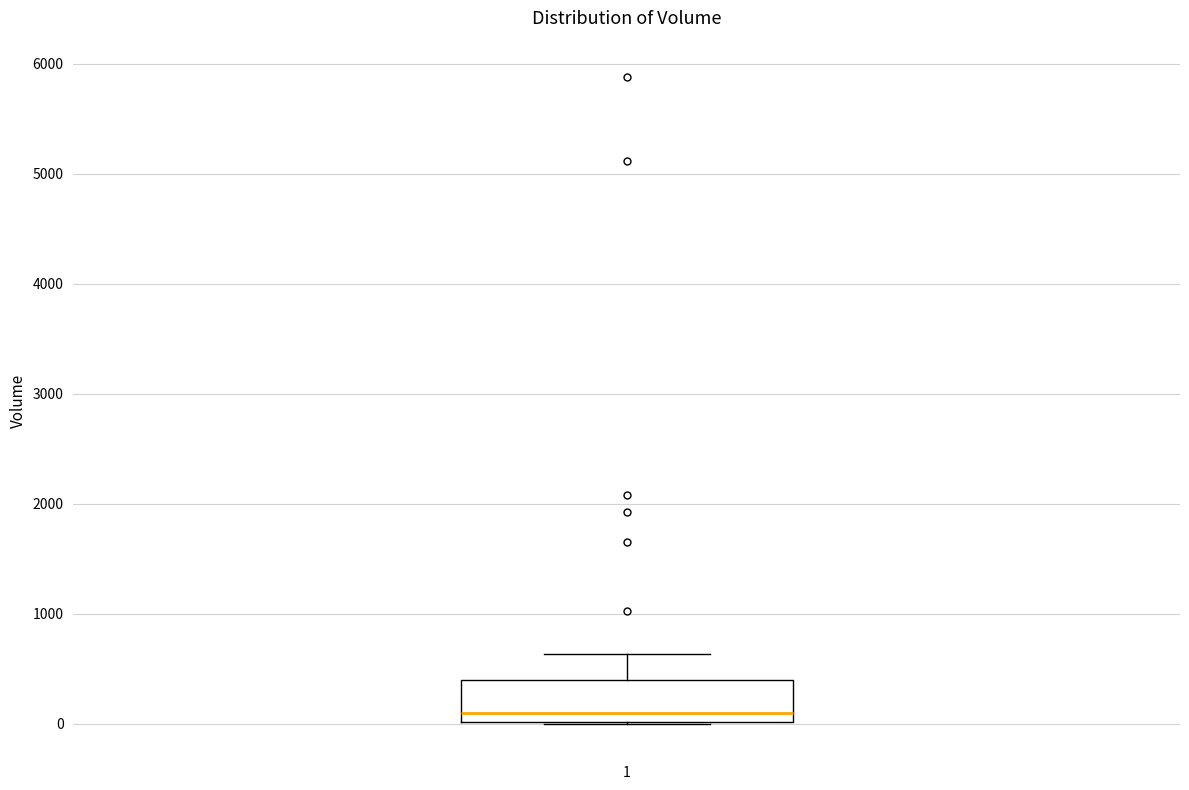

Transcribe this box plot: give where the median line is, the range the box spans, and where the two whiskers end, as read against the y-axis. The values are not printed on the chart, so give them approximately, as read against the axis.

median 100, box 0 to 400, whiskers 0 to 600